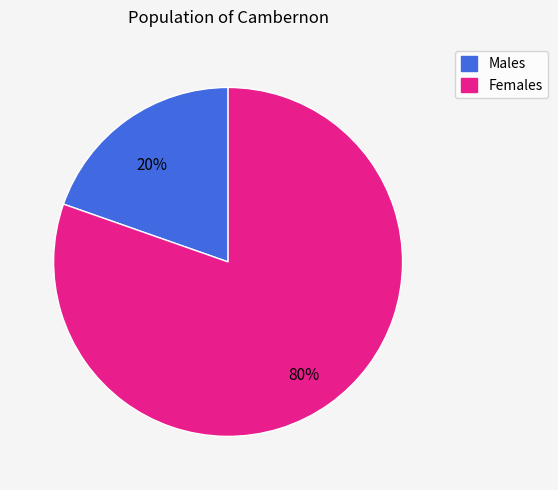

The Males slice represents 34% of the pie. True or false?

False